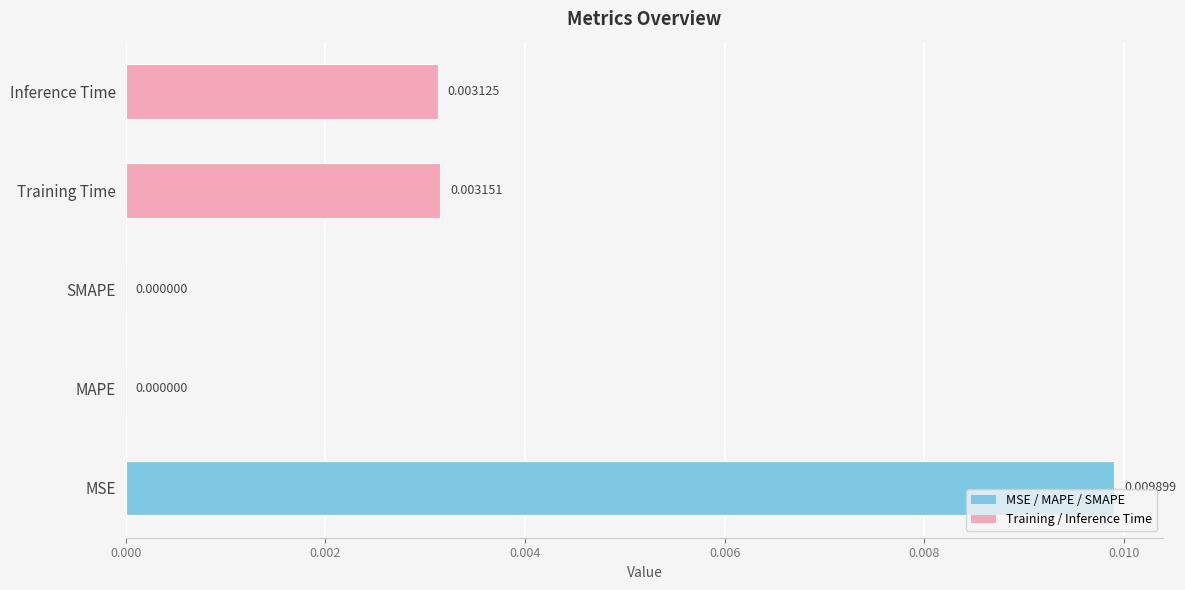

At which category does the chart reach its peak across all series?

MSE